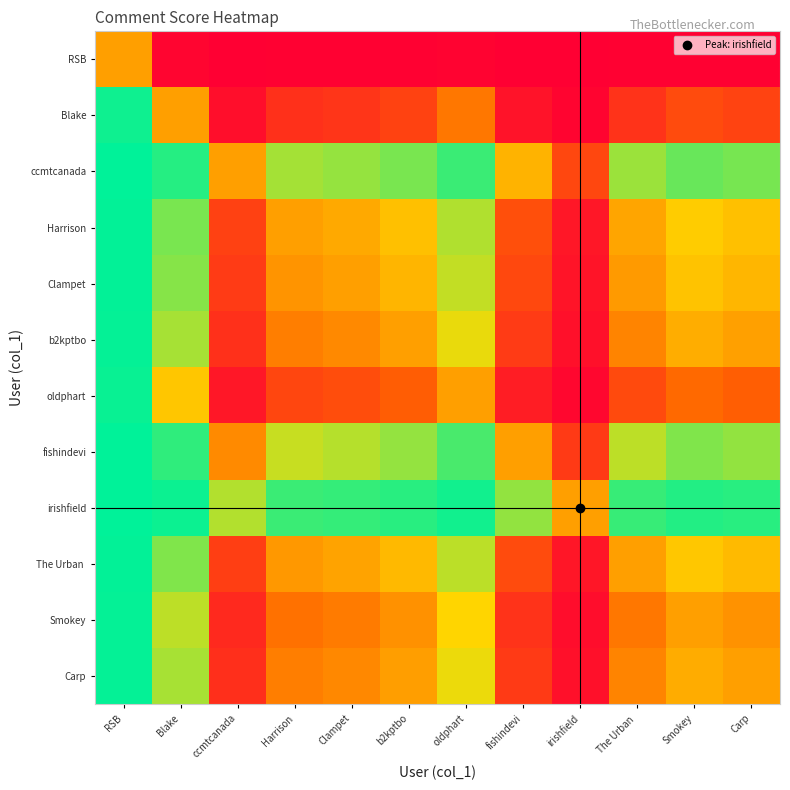

Which series has the widest spread of values?

Blake